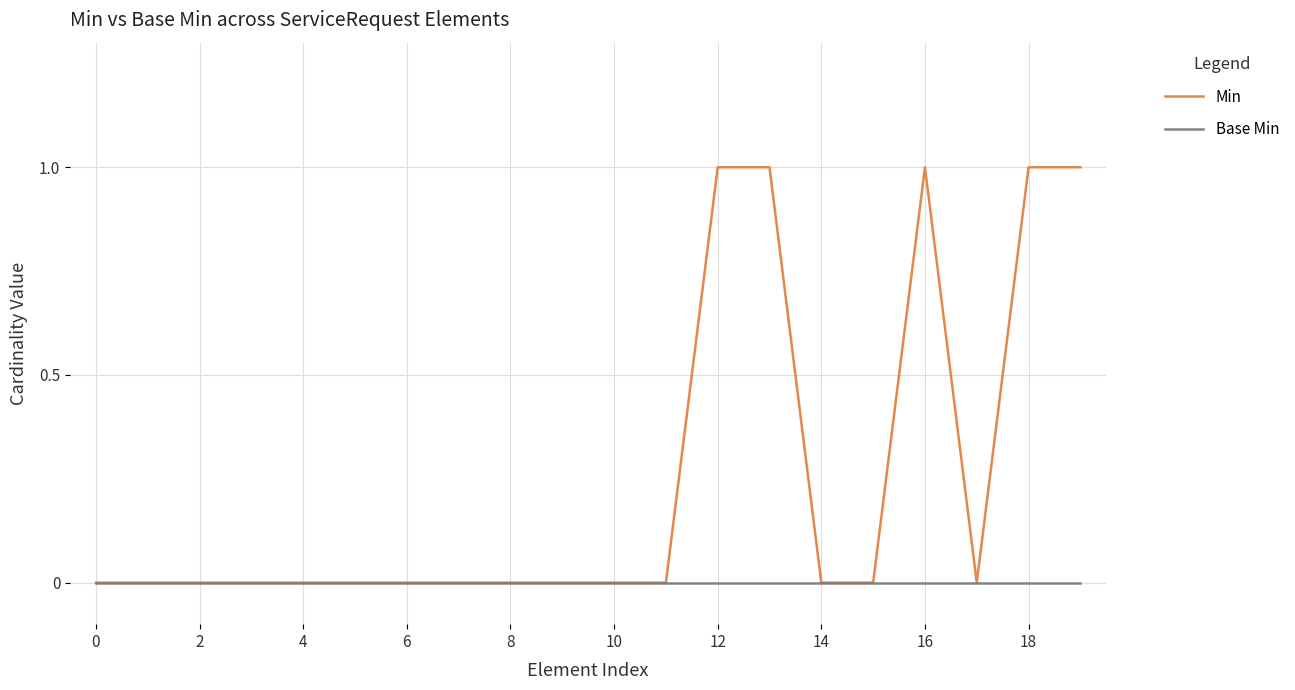

Rank the series by their maximum value, from highest to lowest.

Min, Base Min